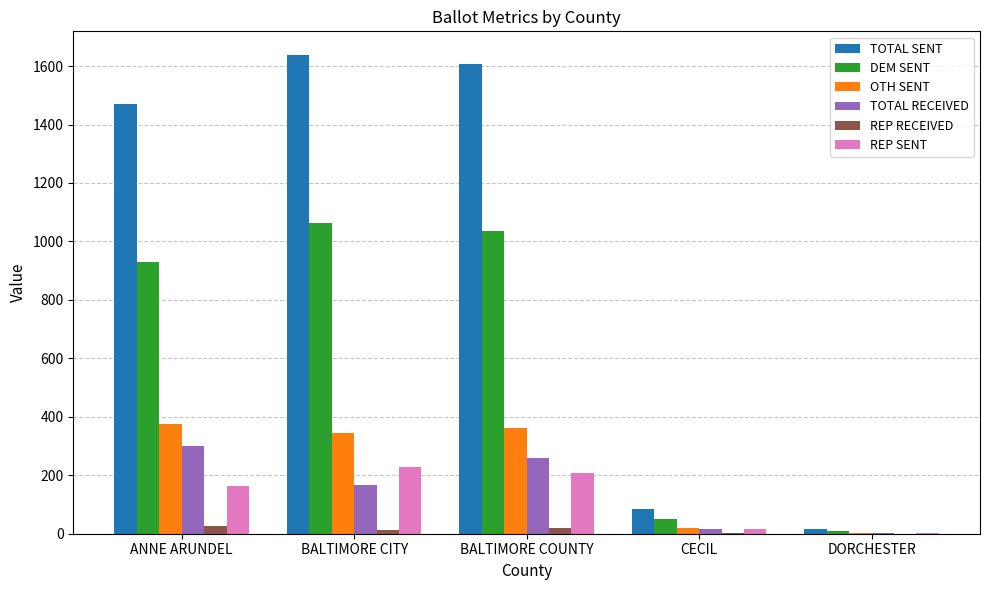

Between ANNE ARUNDEL and CECIL, which series saw the biggest shift?

TOTAL SENT